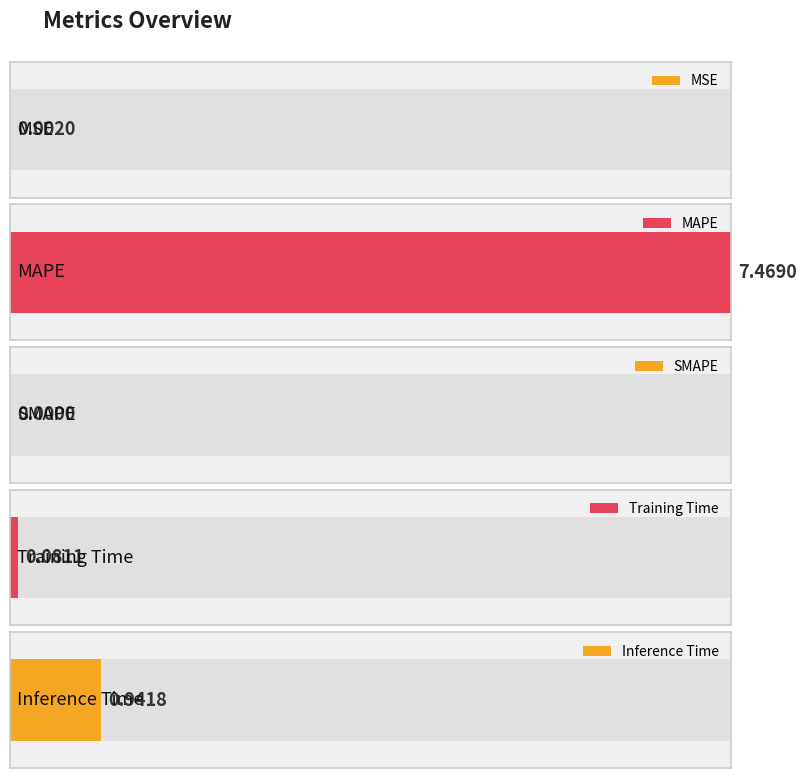

Where is the data nearest to the value 3?

Inference Time